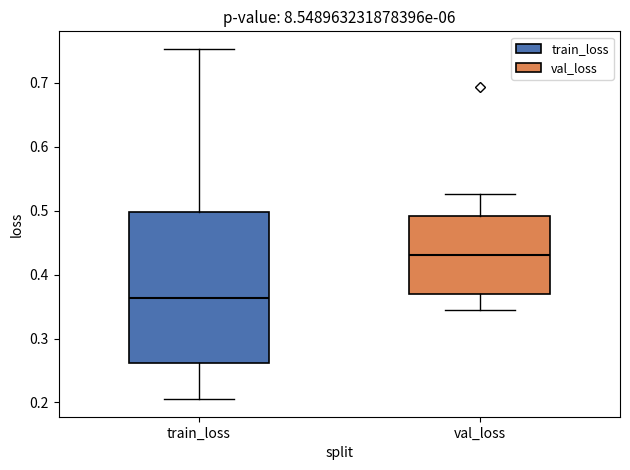

Reading left to right, read every box against the y-axis: the position of its median line, the range the box covers, and the ends of its whiskers. The values are not printed on the chart, so give them approximately, as read against the axis.

train_loss: median 0.36, box 0.26 to 0.50, whiskers 0.21 to 0.75
val_loss: median 0.43, box 0.37 to 0.49, whiskers 0.34 to 0.53